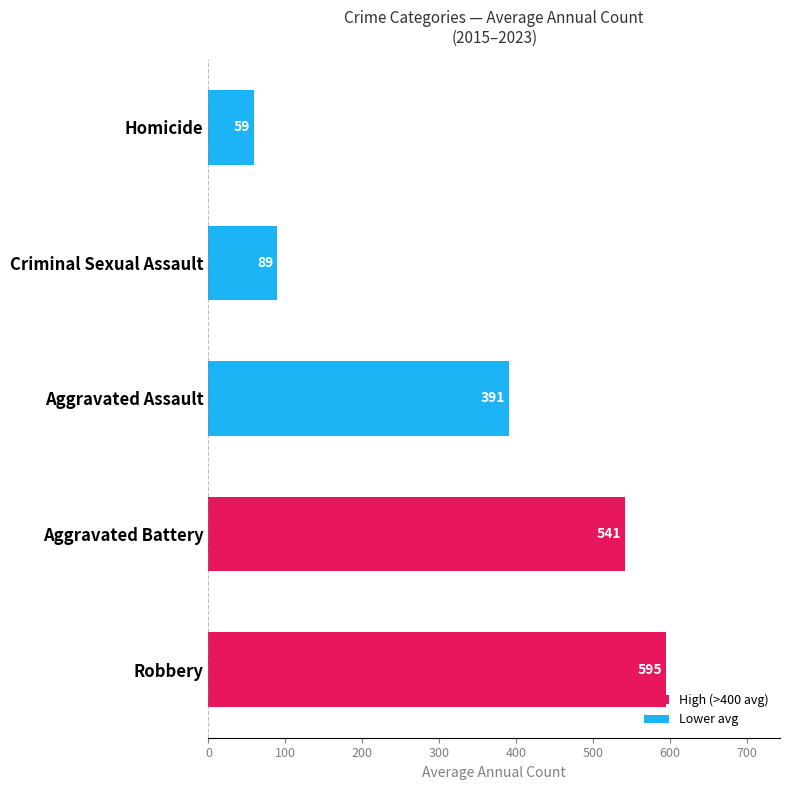

At which label is the value closest to 326?

Aggravated Assault